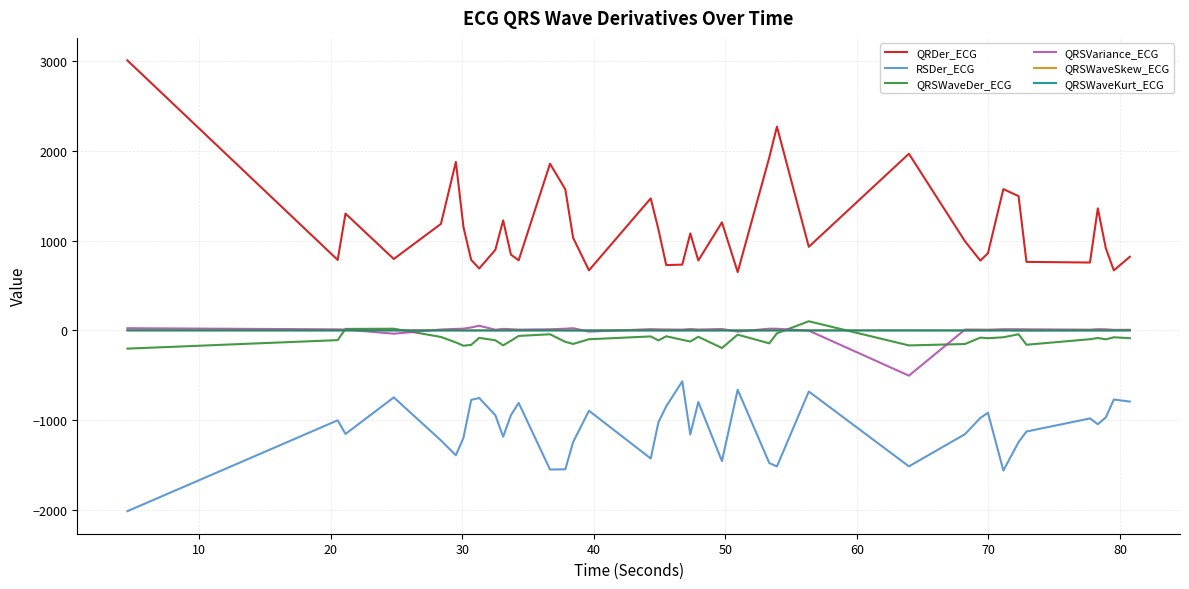

Which series has the widest spread of values?

QRDer_ECG